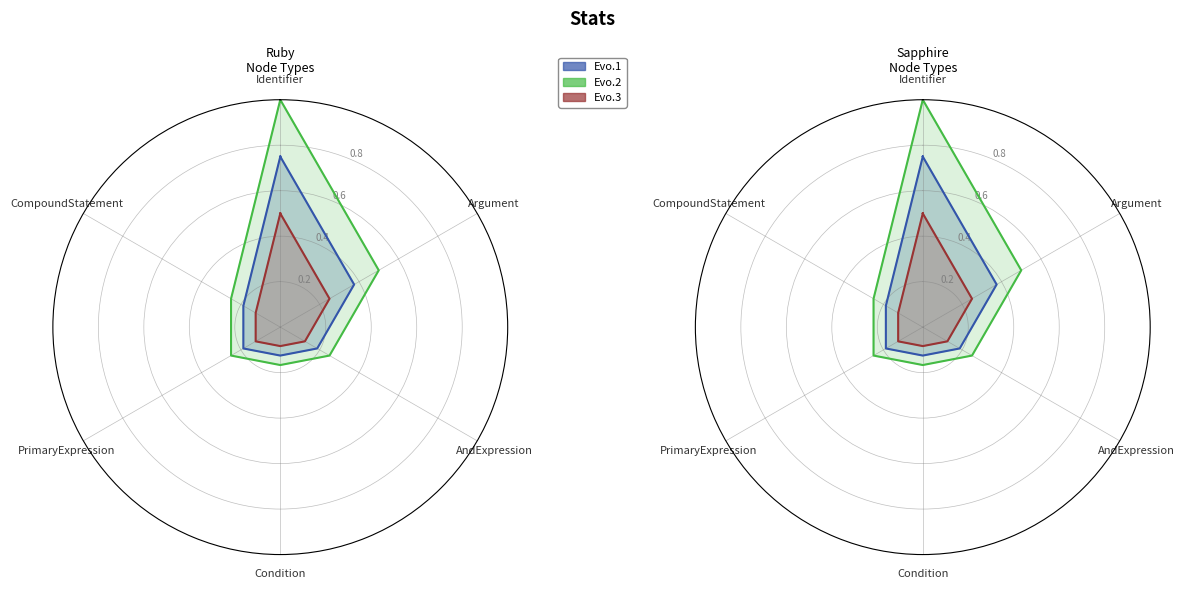

What is the sum of all Evo.1 values?

2.6